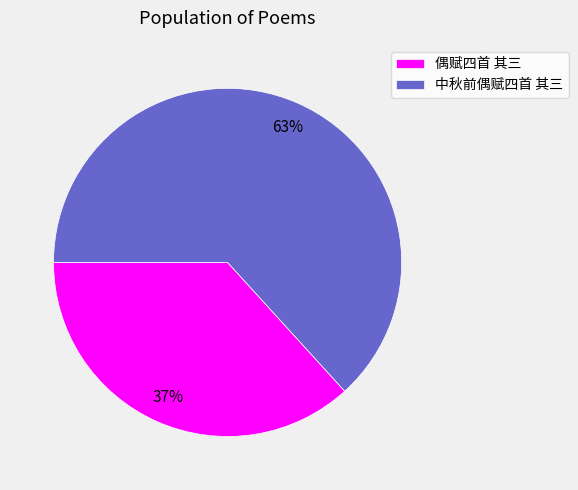

To the nearest percent, what portion does 偶赋四首 其三 represent?

37%